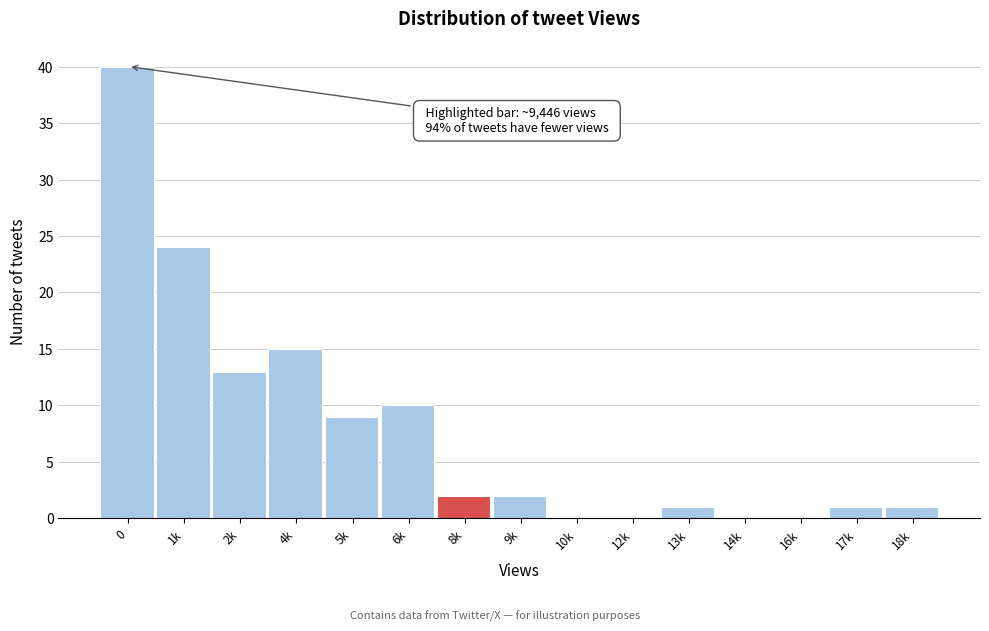

Reading left to right, what are all the values shown in this chart?

0=40	1k=24	2k=13	4k=15	5k=9	6k=10	8k=2	9k=2	10k=0	12k=0	13k=1	14k=0	16k=0	17k=1	18k=1